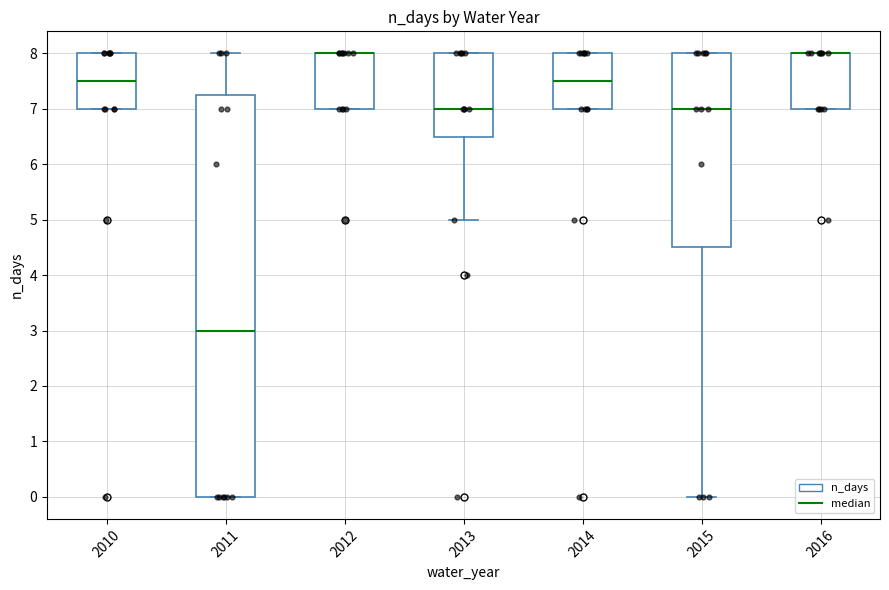

Reading left to right, transcribe this box plot: for each box, give where its median line is, the range the box spans, and where its two whiskers end, as read against the y-axis. The values are not printed on the chart, so give them approximately, as read against the axis.

2010: median 7.5, box 7.0 to 8.0, whiskers 7.0 to 8.0
2011: median 3.0, box 0.0 to 7.3, whiskers 0.0 to 8.0
2012: median 8.0 (drawn on the box's upper edge), box 7.0 to 8.0, whiskers 7.0 to 8.0
2013: median 7.0, box 6.5 to 8.0, whiskers 5.0 to 8.0
2014: median 7.5, box 7.0 to 8.0, whiskers 7.0 to 8.0
2015: median 7.0, box 4.5 to 8.0, whiskers 0.0 to 8.0
2016: median 8.0 (drawn on the box's upper edge), box 7.0 to 8.0, whiskers 7.0 to 8.0